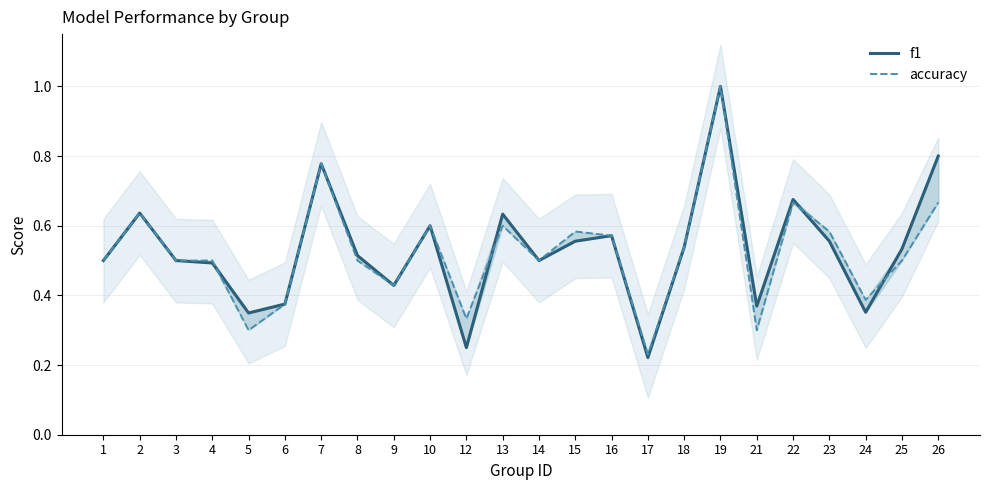

Reading right to left, list all the values displayed in this chart.

f1: 26=0.8	25=0.5	24=0.4	23=0.6	22=0.7	21=0.4	19=1.0	18=0.5	17=0.2	16=0.6	15=0.6	14=0.5	13=0.6	12=0.2	10=0.6	9=0.4	8=0.5	7=0.8	6=0.4	5=0.3	4=0.5	3=0.5	2=0.6	1=0.5
accuracy: 26=0.7	25=0.5	24=0.4	23=0.6	22=0.7	21=0.3	19=1.0	18=0.5	17=0.2	16=0.6	15=0.6	14=0.5	13=0.6	12=0.3	10=0.6	9=0.4	8=0.5	7=0.8	6=0.4	5=0.3	4=0.5	3=0.5	2=0.6	1=0.5